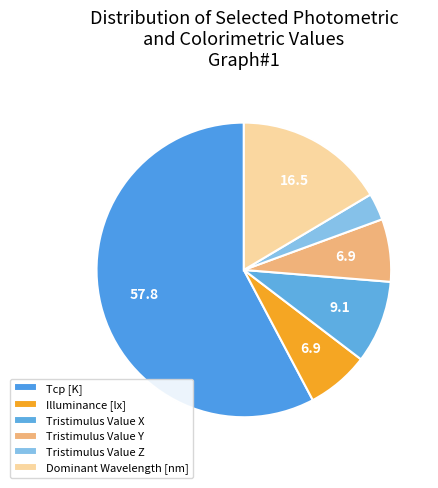

To the nearest percent, what portion does Tristimulus Value Y represent?

7%